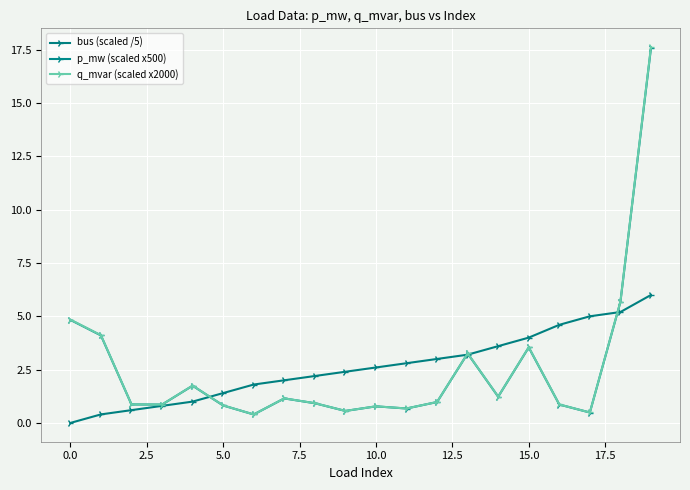

At which label is q_mvar (scaled x2000) closest to 9?

18